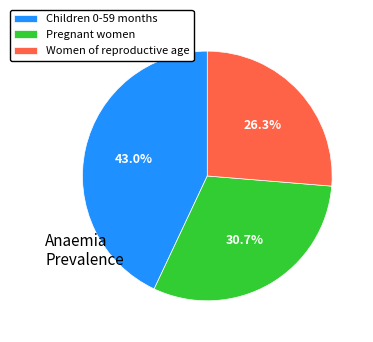

To the nearest percent, what is the average slice percentage?

33%